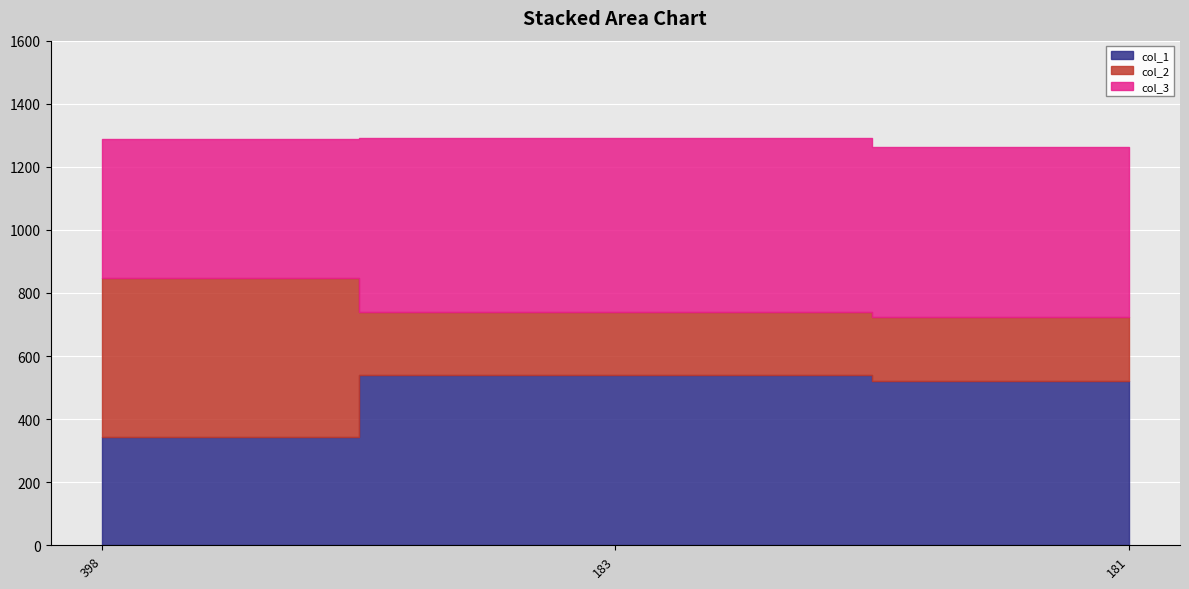

How many lines are shown in the chart?

3